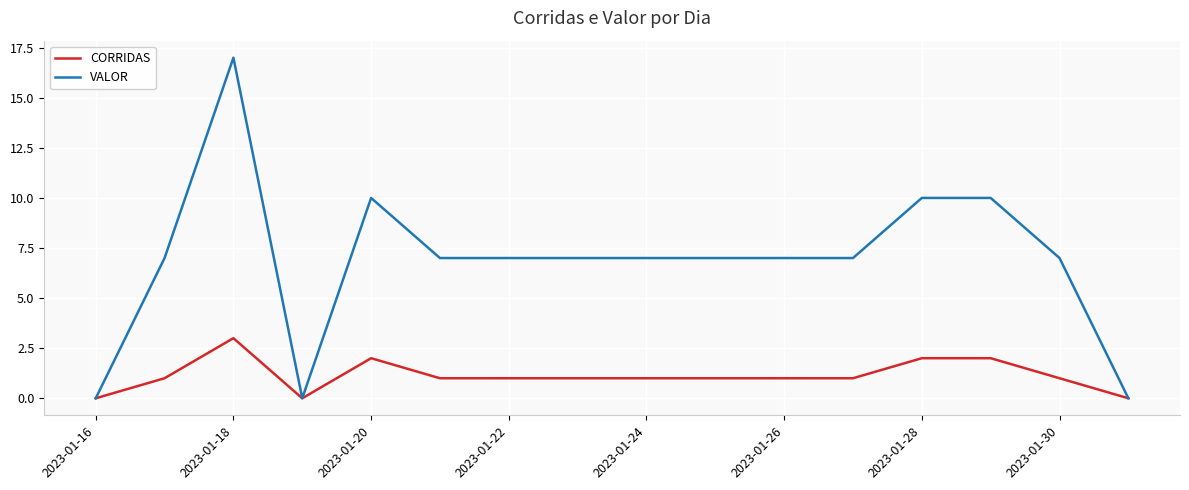

Which series has the widest spread of values?

VALOR